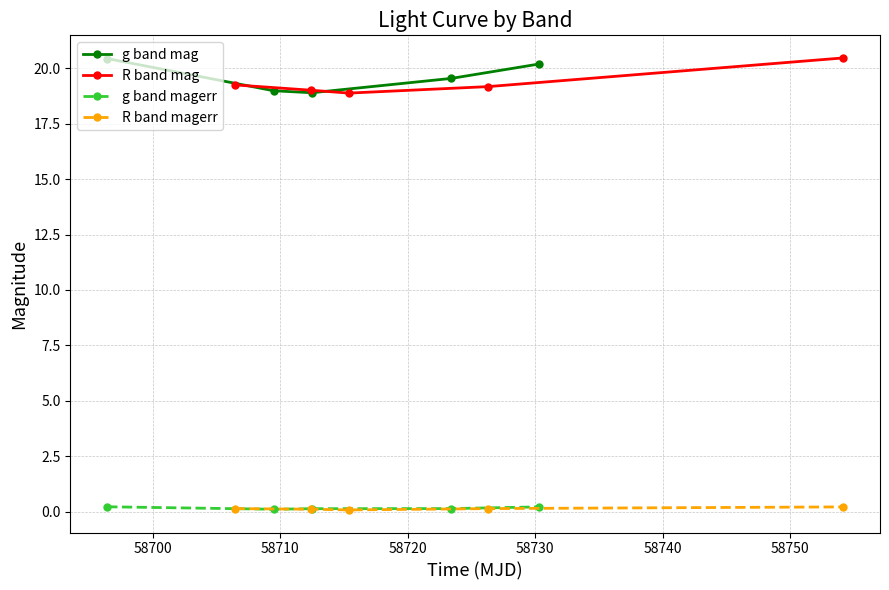

How many interior local valleys does the g band mag series have?

1